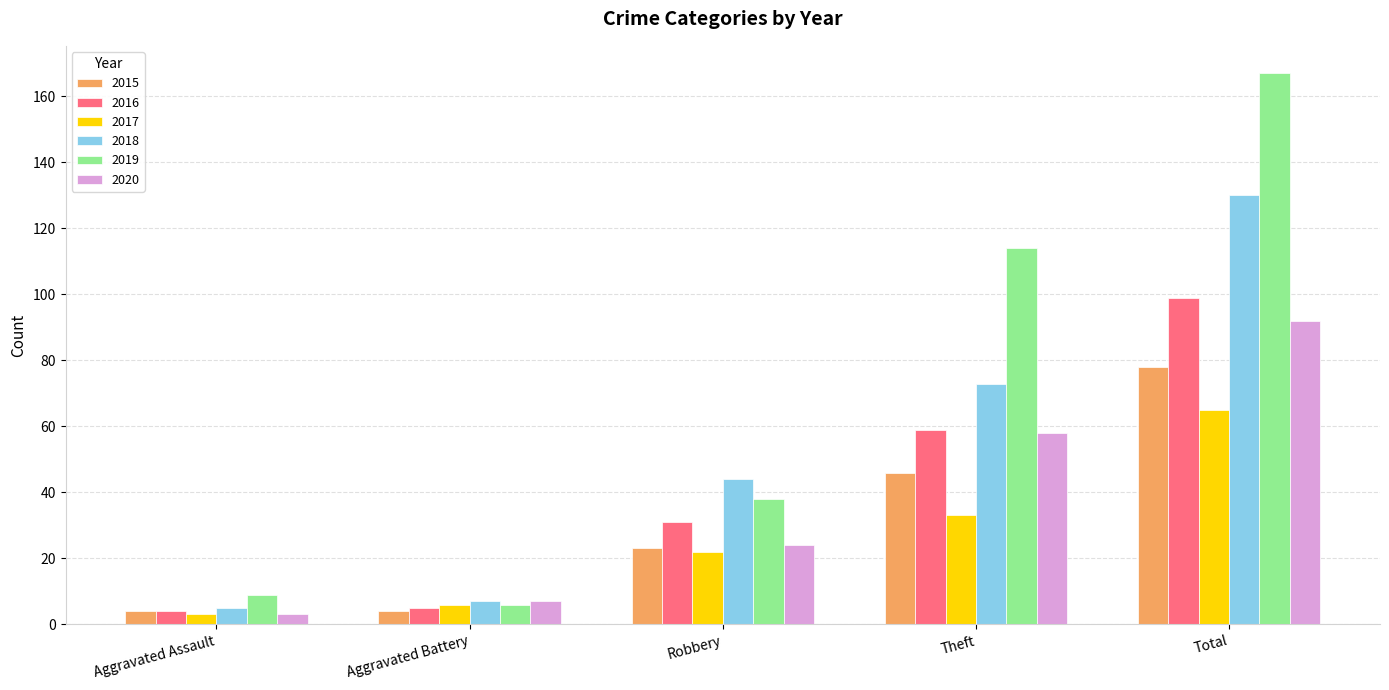

What is the greatest value displayed?

167